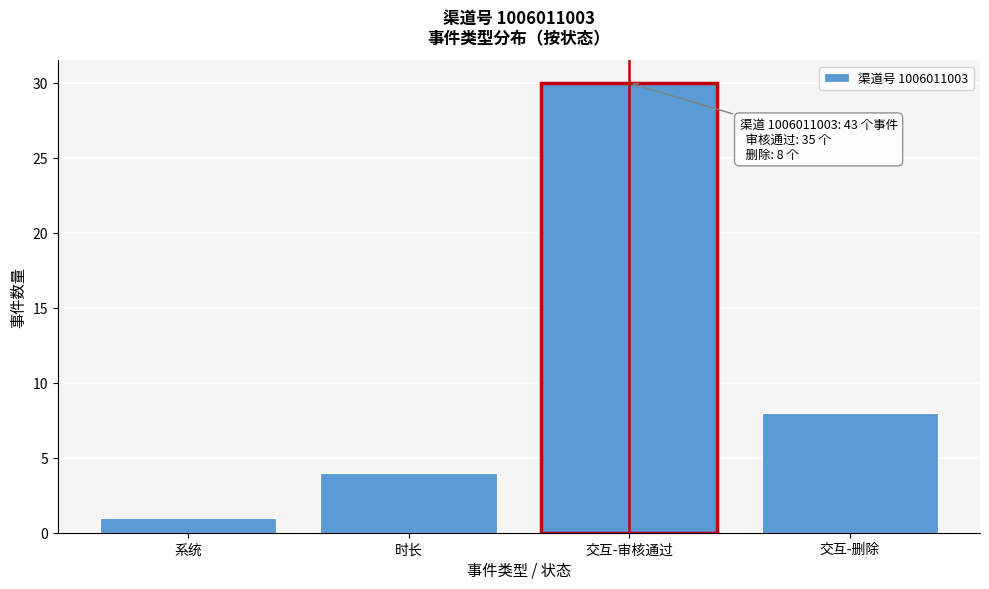

Reading left to right, what are all the values shown in this chart?

1	4	30	8